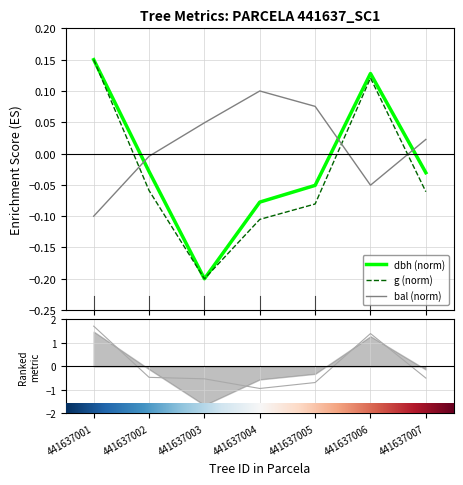

True or false: g has a value of -0.1 at 441637004.

True